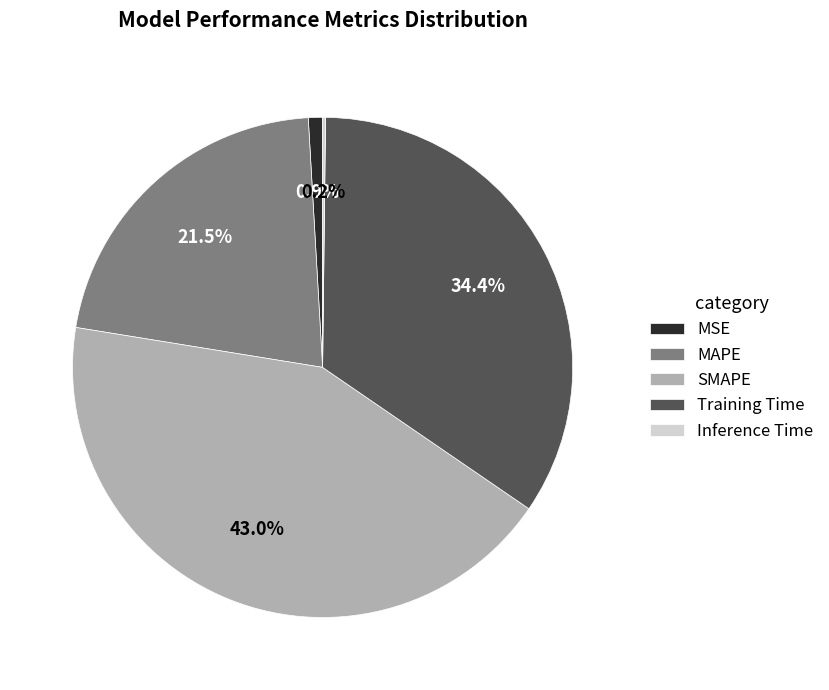

What percentage do MAPE and SMAPE together represent?

64.5%